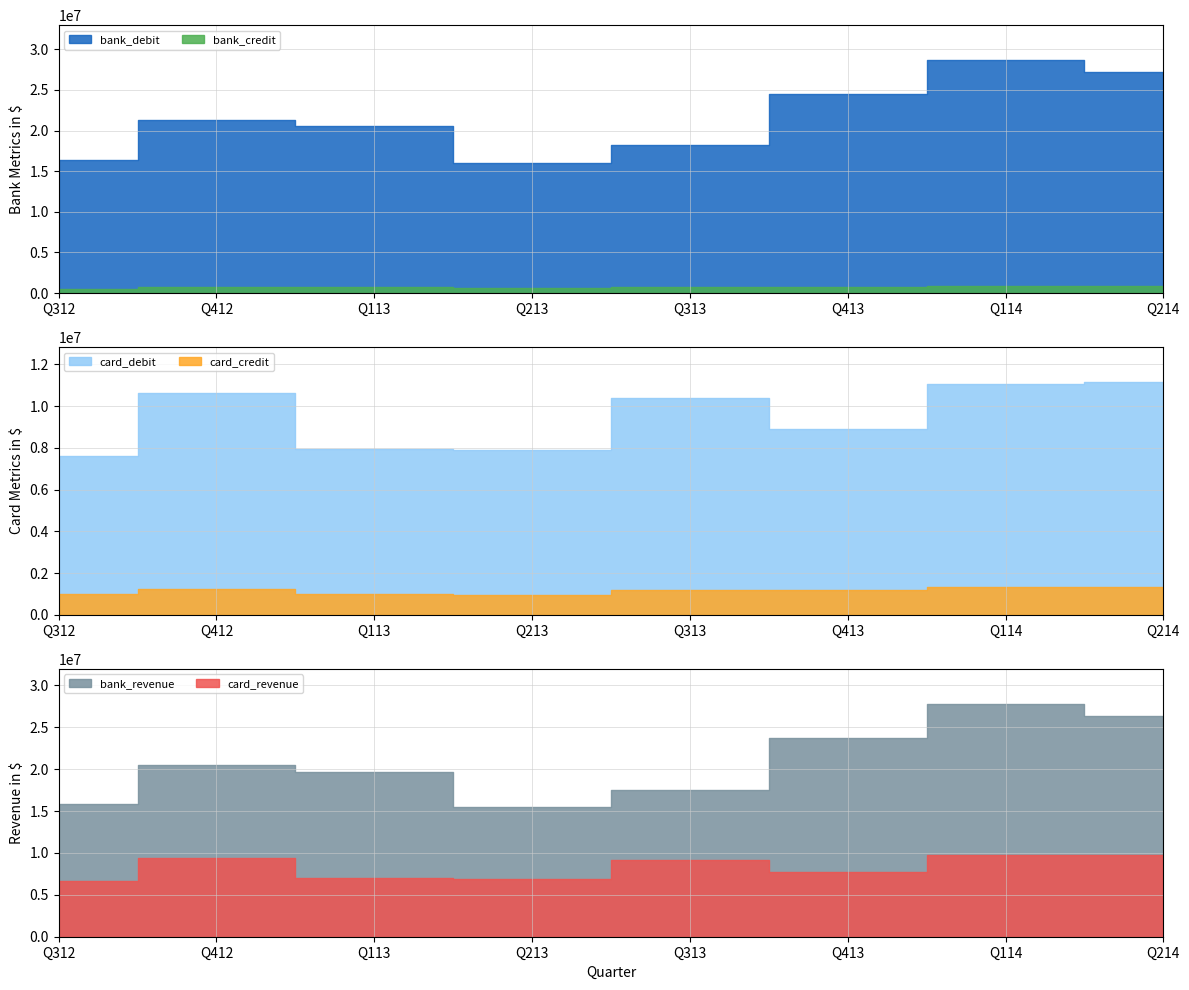

What is the average value of the bank_credit series?

738898.1